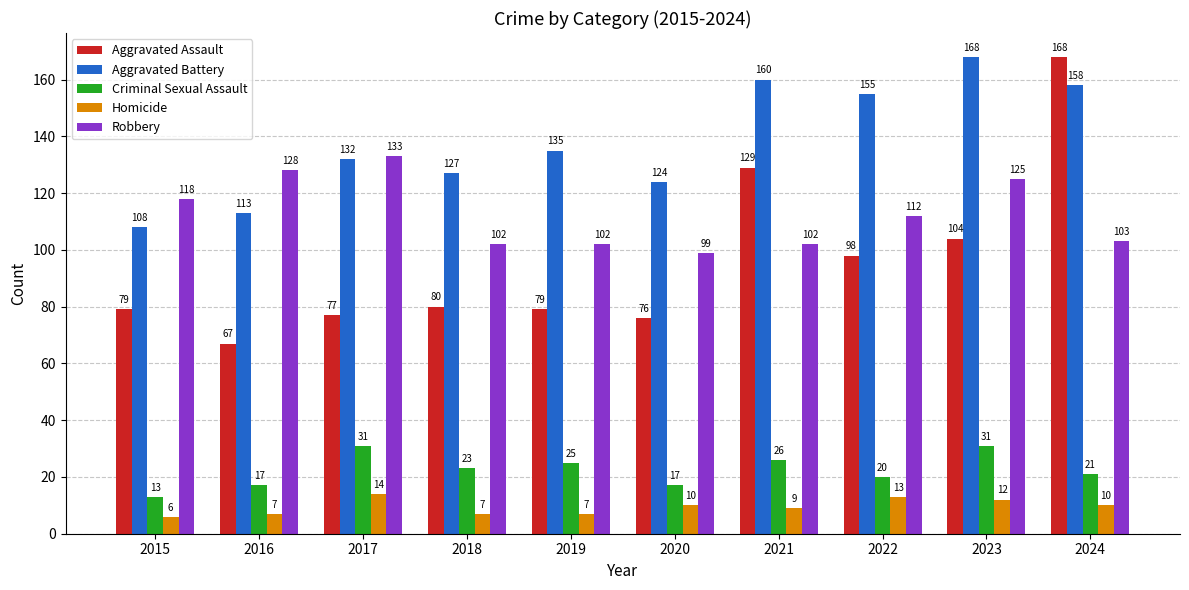

Is the value of Homicide at 2018 greater than the value of Robbery at 2021?

No